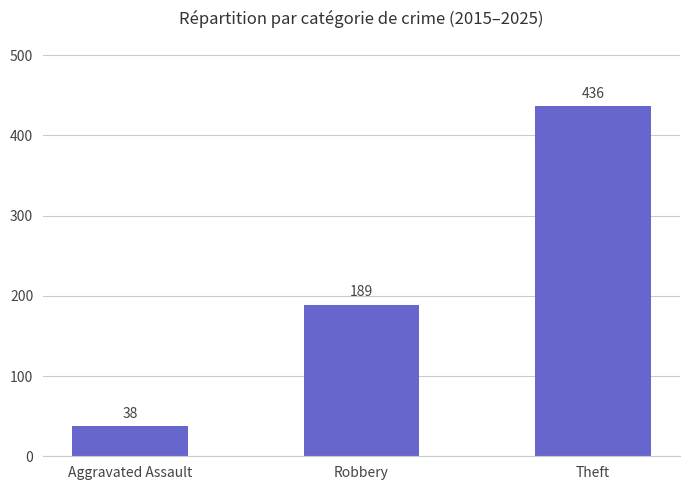

The chart shows a value of 436 at Theft. True or false?

True